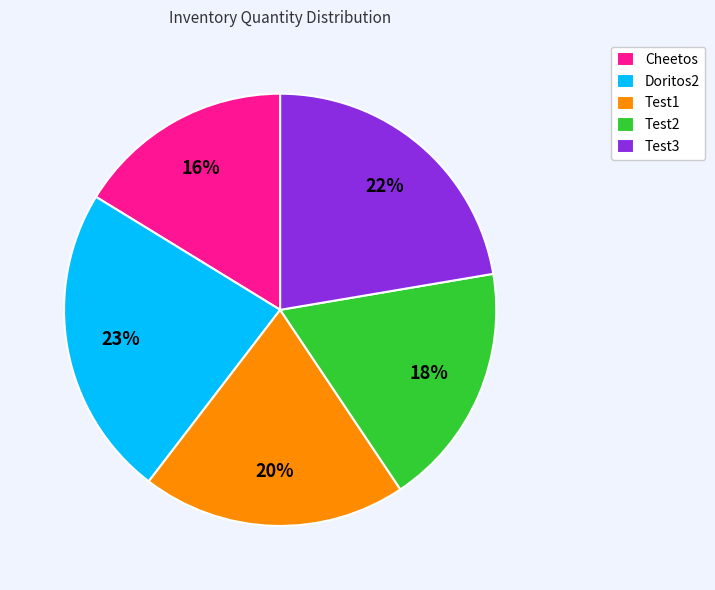

Which has a higher value, Test2 or Cheetos?

Test2